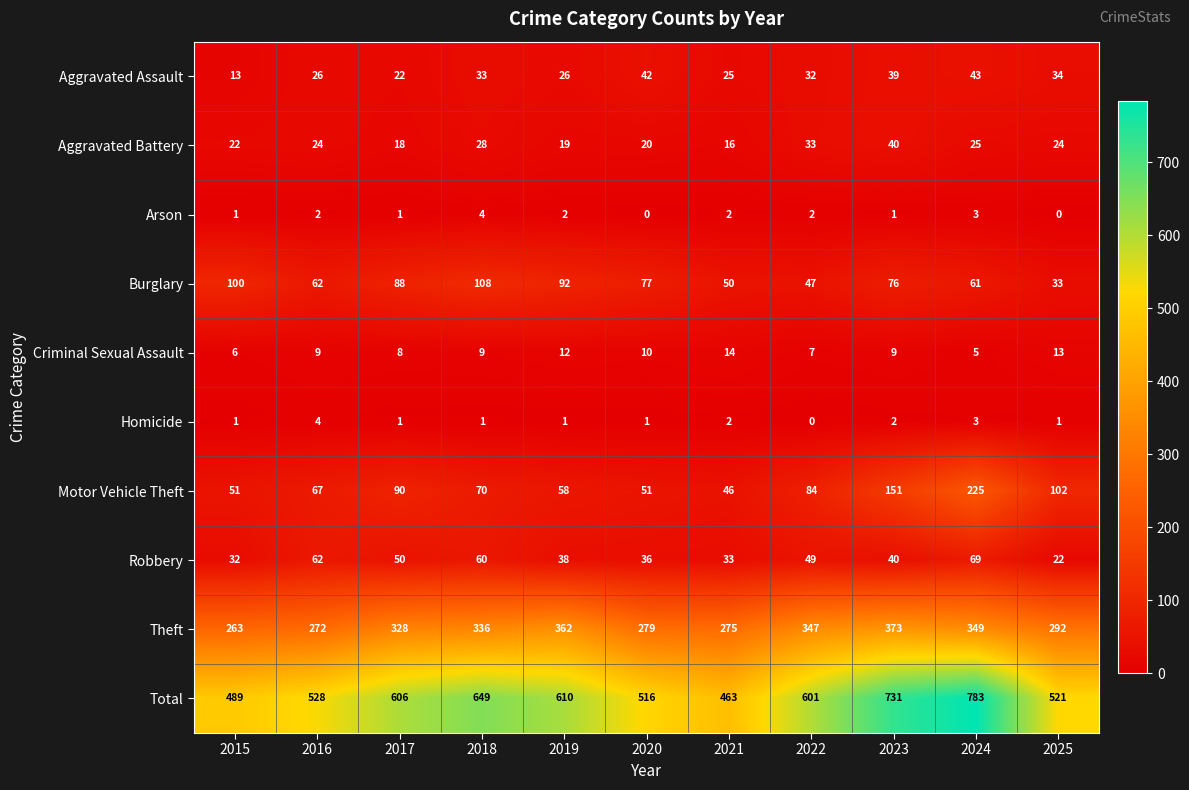

At which label is Motor Vehicle Theft closest to 135?

2023